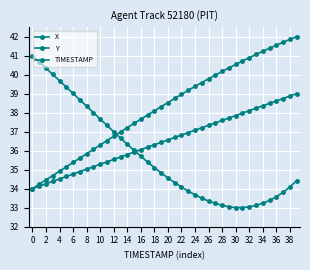

Does the chart display data point markers on the line(s)?

Yes